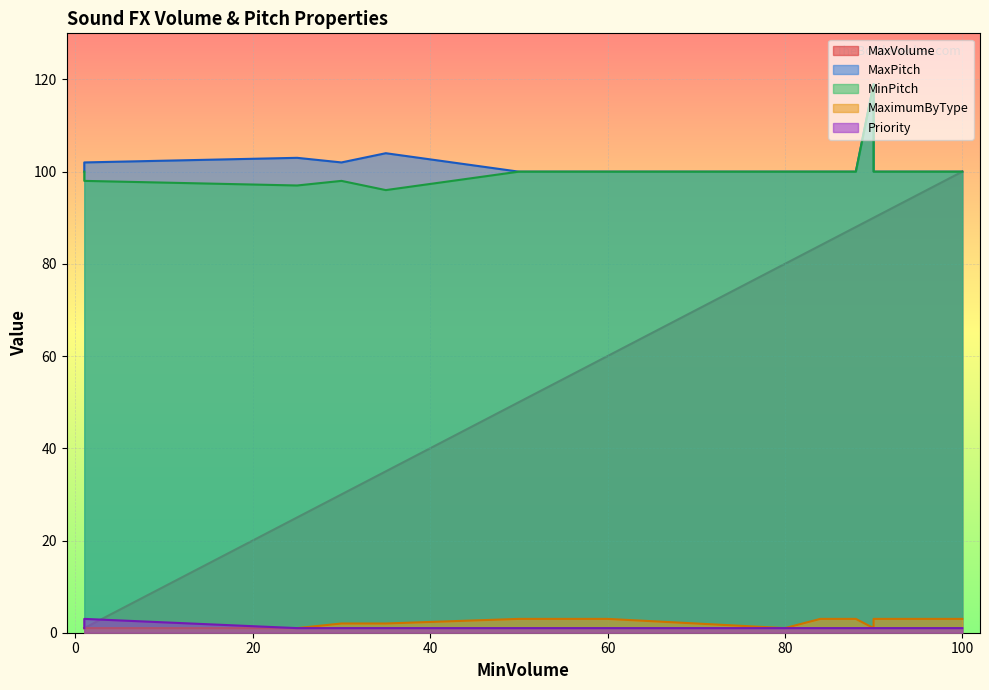

How many values in the MaxPitch series exceed 100?

5